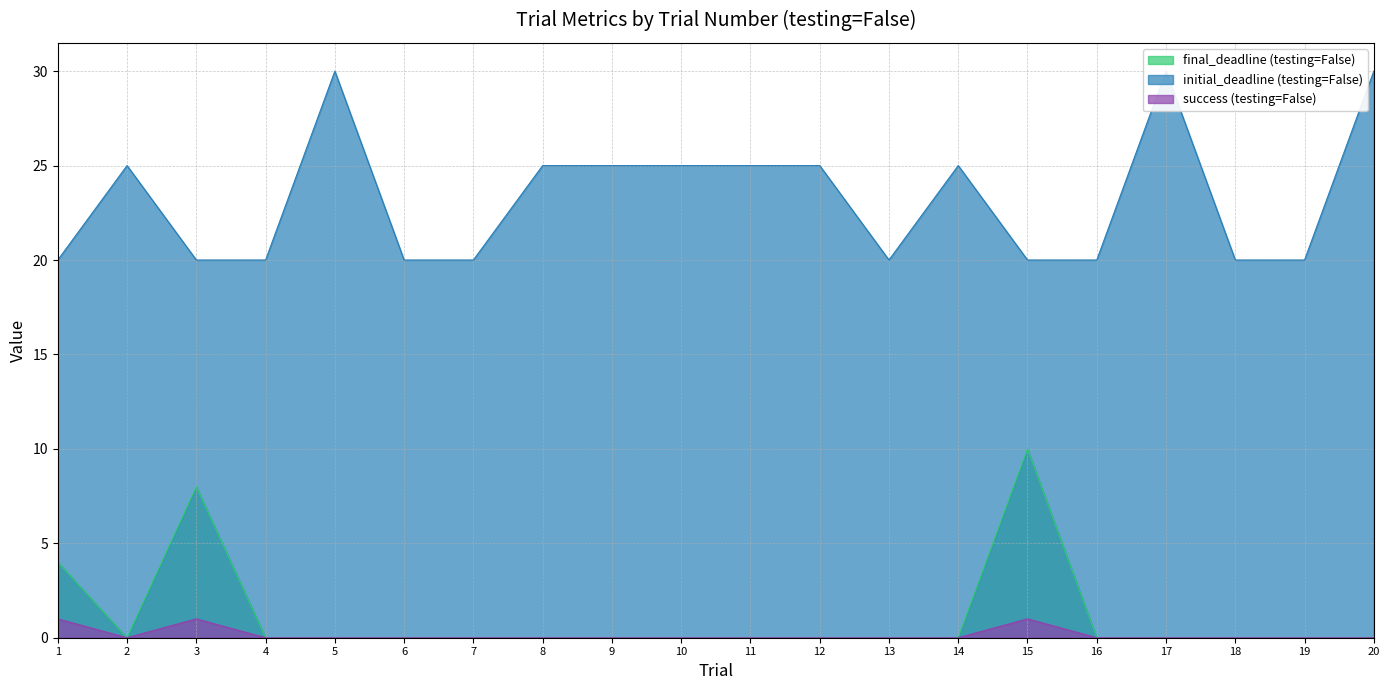

How many data points in initial_deadline (testing=False) are above 25?

3